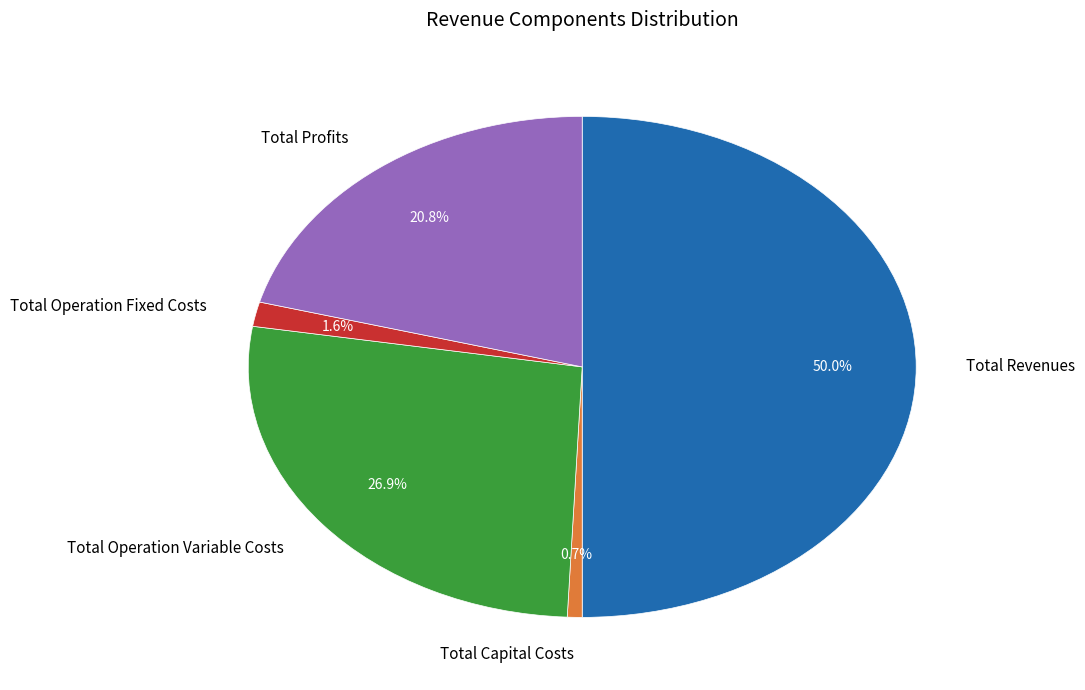

True or false: Total Revenues accounts for 50% of the total.

True